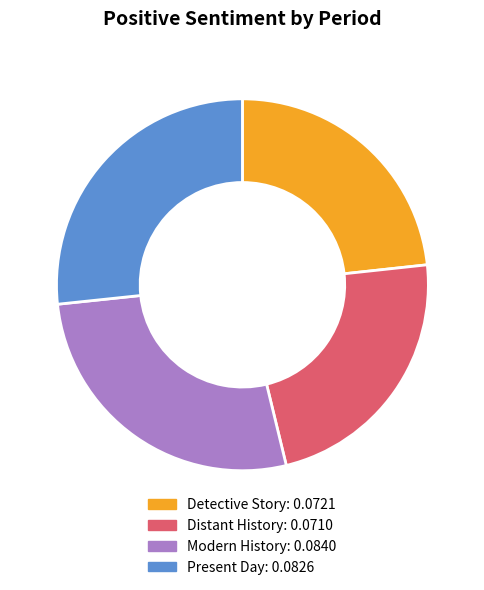

How many slices are in this pie chart?

4